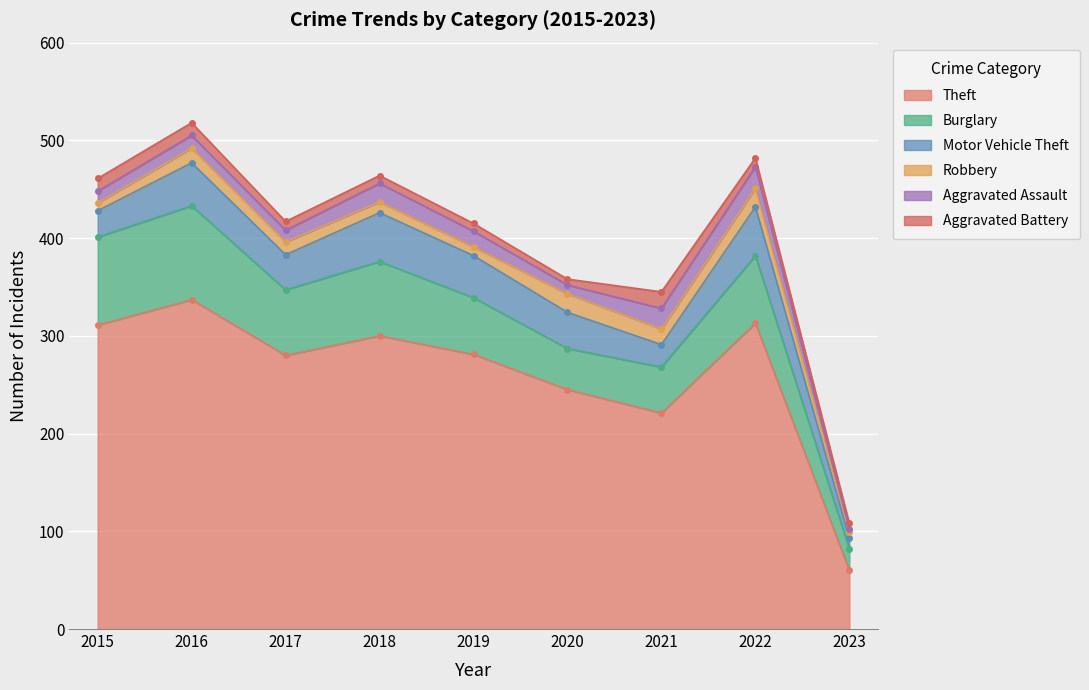

True or false: Aggravated Battery has a value of 11 at 2018.

False